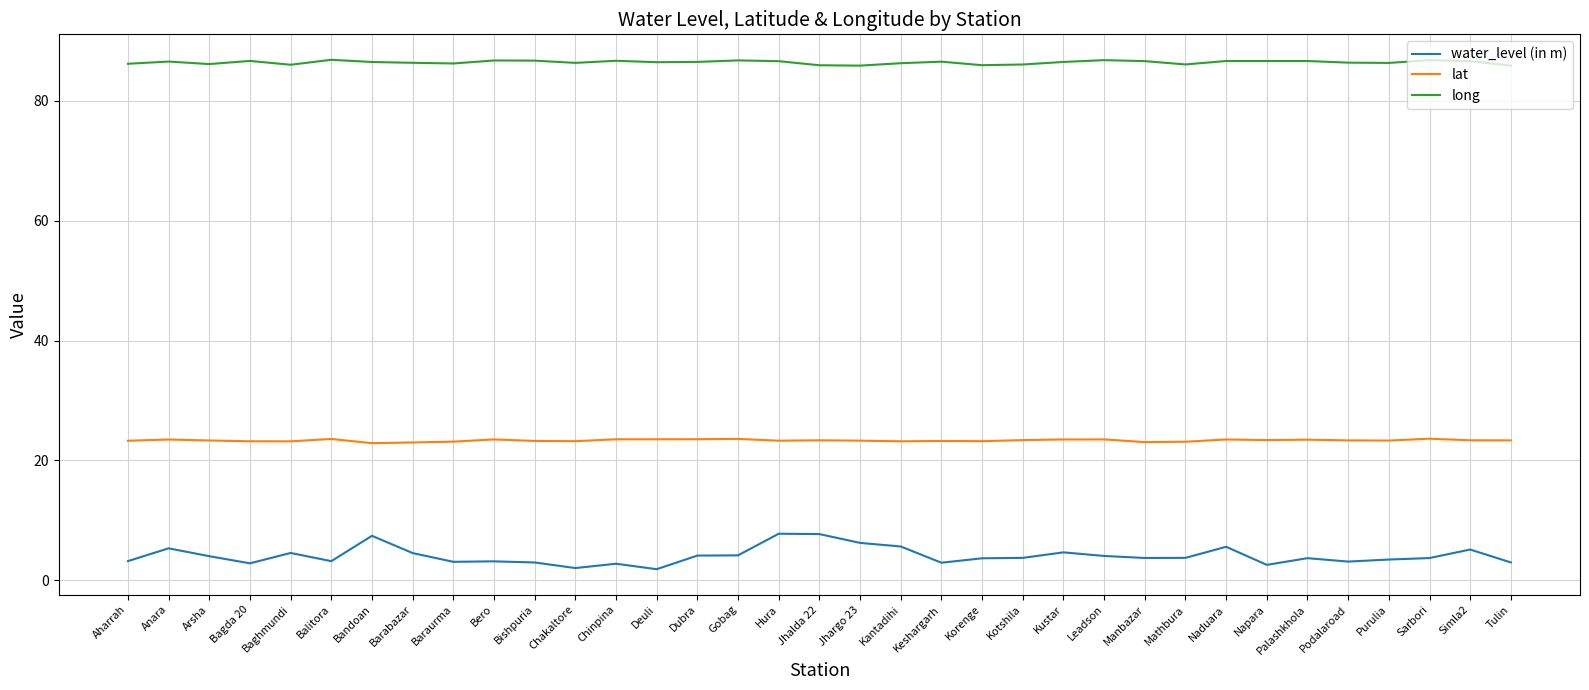

Does the chart display data point markers on the line(s)?

No